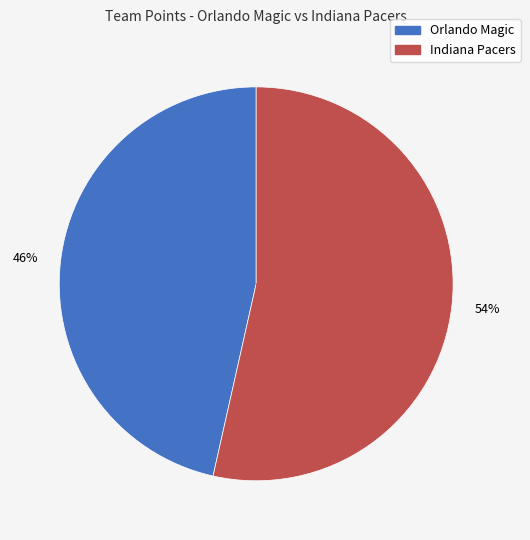

What is the largest slice in the pie chart?

Indiana Pacers